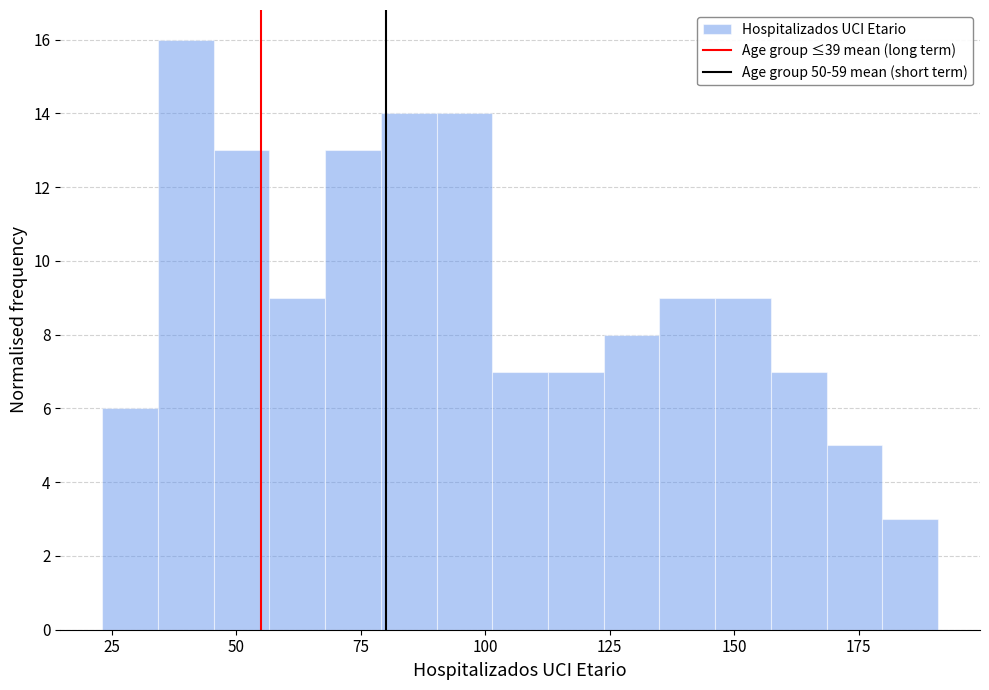

Around what value on the x-axis is the tallest bar? Give the approximate position of its centre, as read against the axis.

40